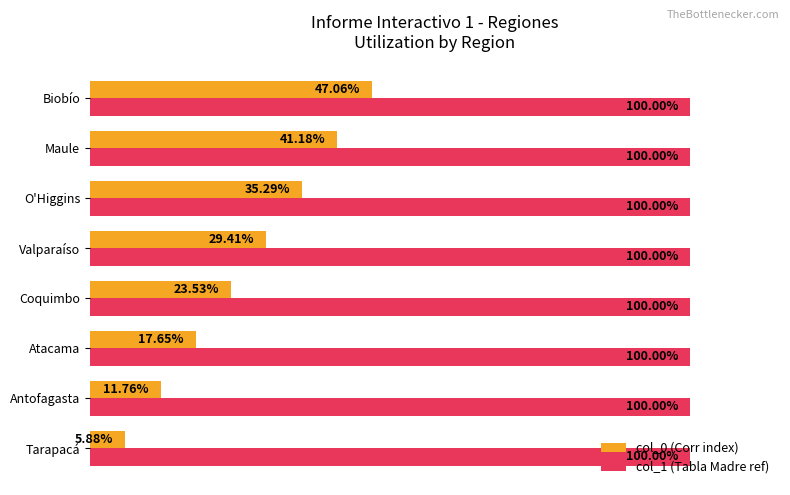

Rank the categories by col_0 (Corr index) value from lowest to highest.

Tarapacá, Antofagasta, Atacama, Coquimbo, Valparaíso, O'Higgins, Maule, Biobío